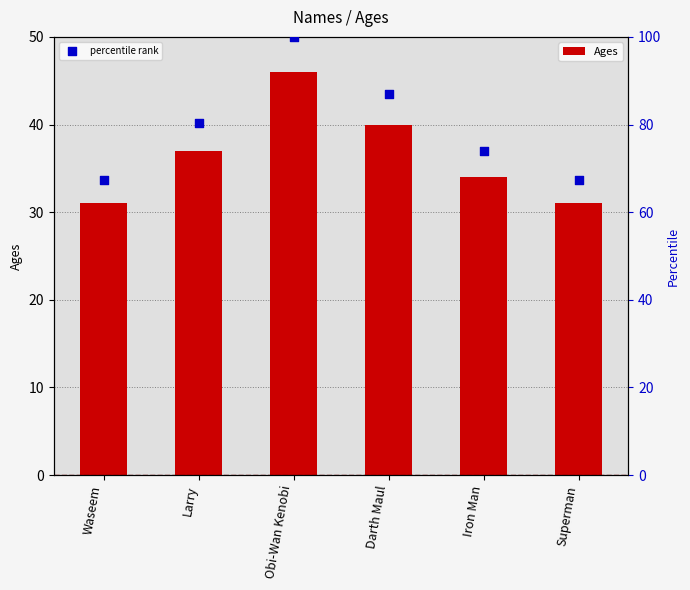

At which category is the sum across all series the highest?

Obi-Wan Kenobi